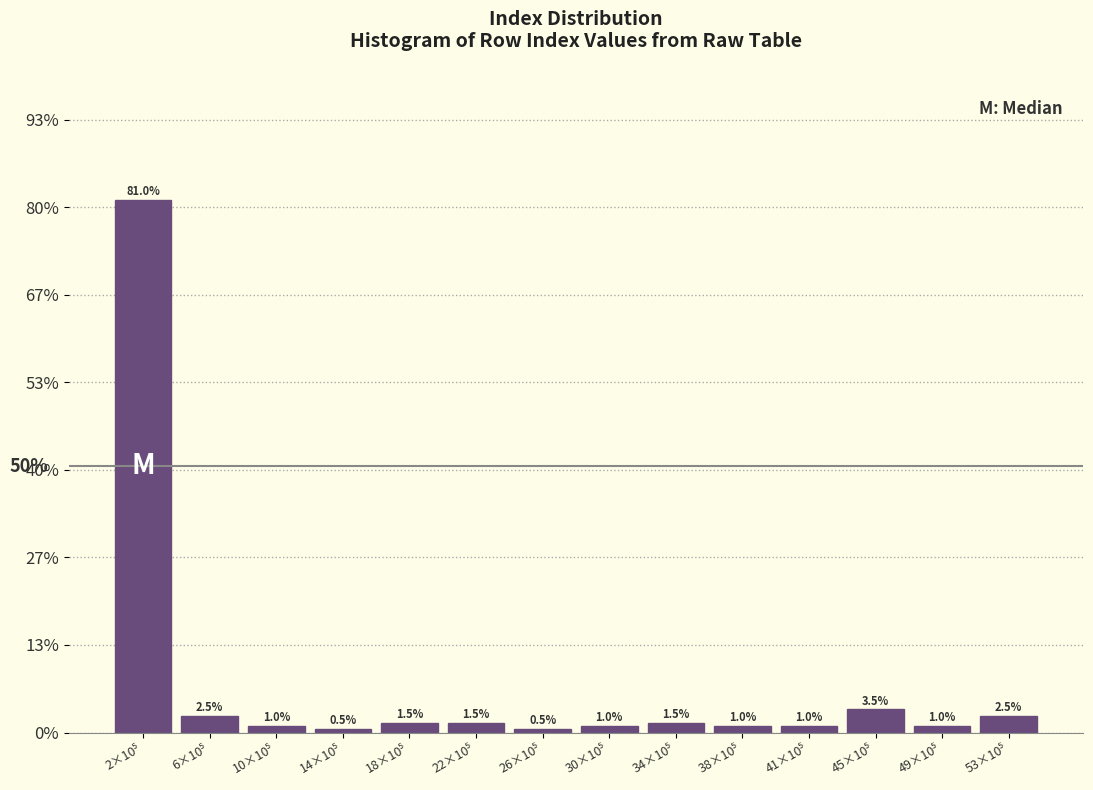

Reading right to left, what are all the values shown in this chart?

2.5	1.0	3.5	1.0	1.0	1.5	1.0	0.5	1.5	1.5	0.5	1.0	2.5	81.0